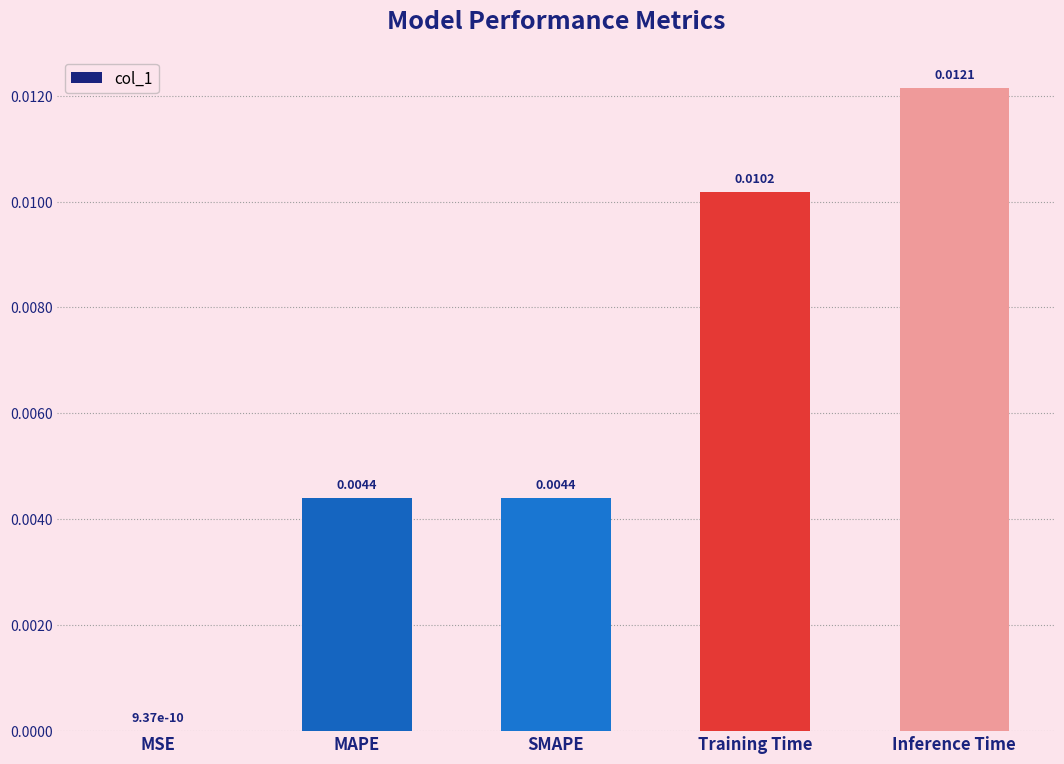

Between MSE and MAPE, which is larger?

MAPE